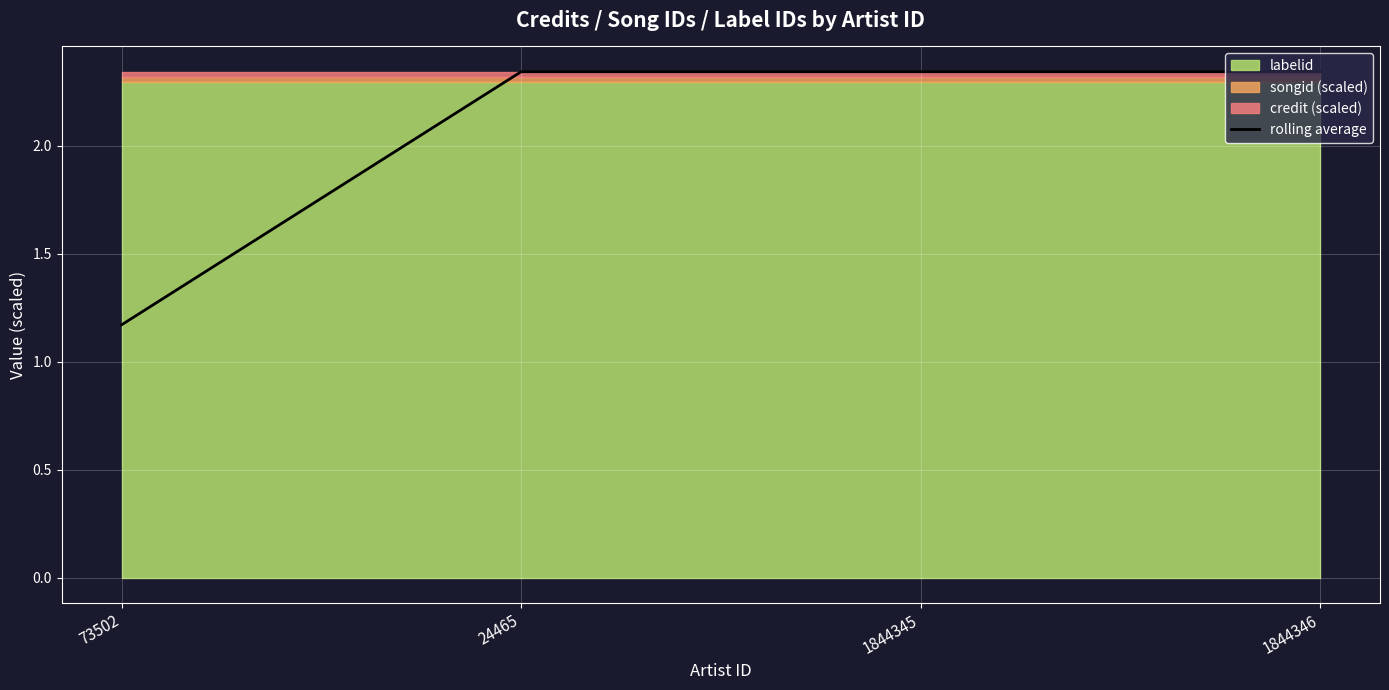

The value of rolling average at 1844346 is 3.9. True or false?

False